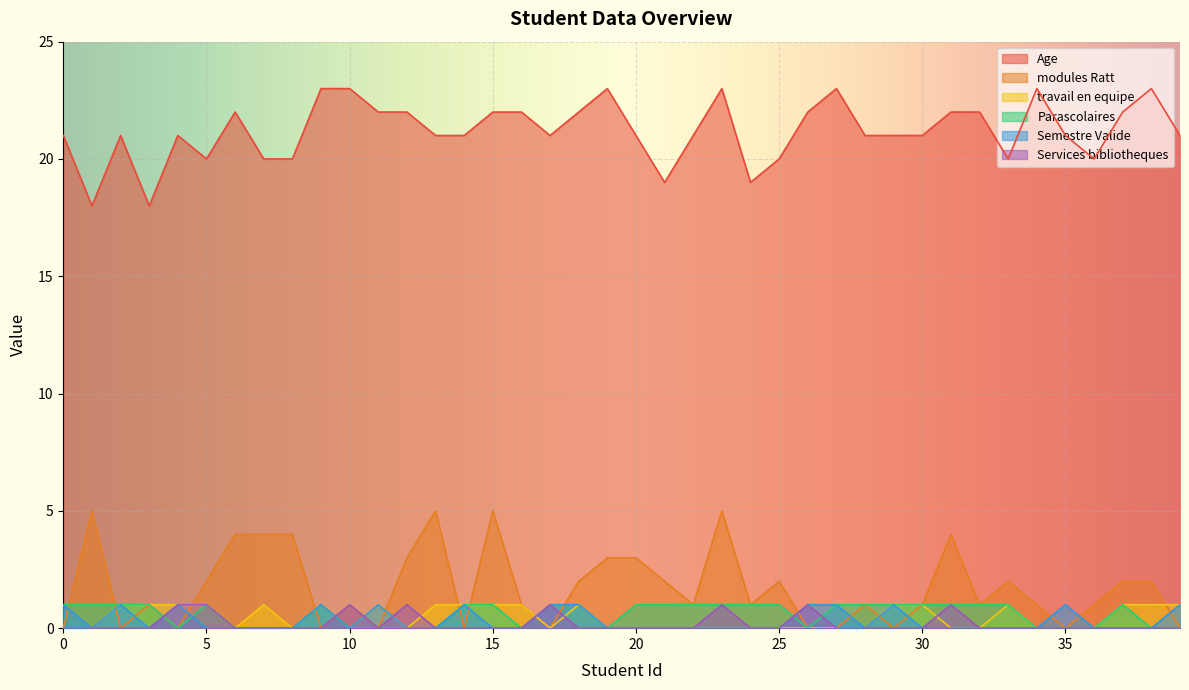

Count the Services bibliotheques values in the range 0 to 1.

40